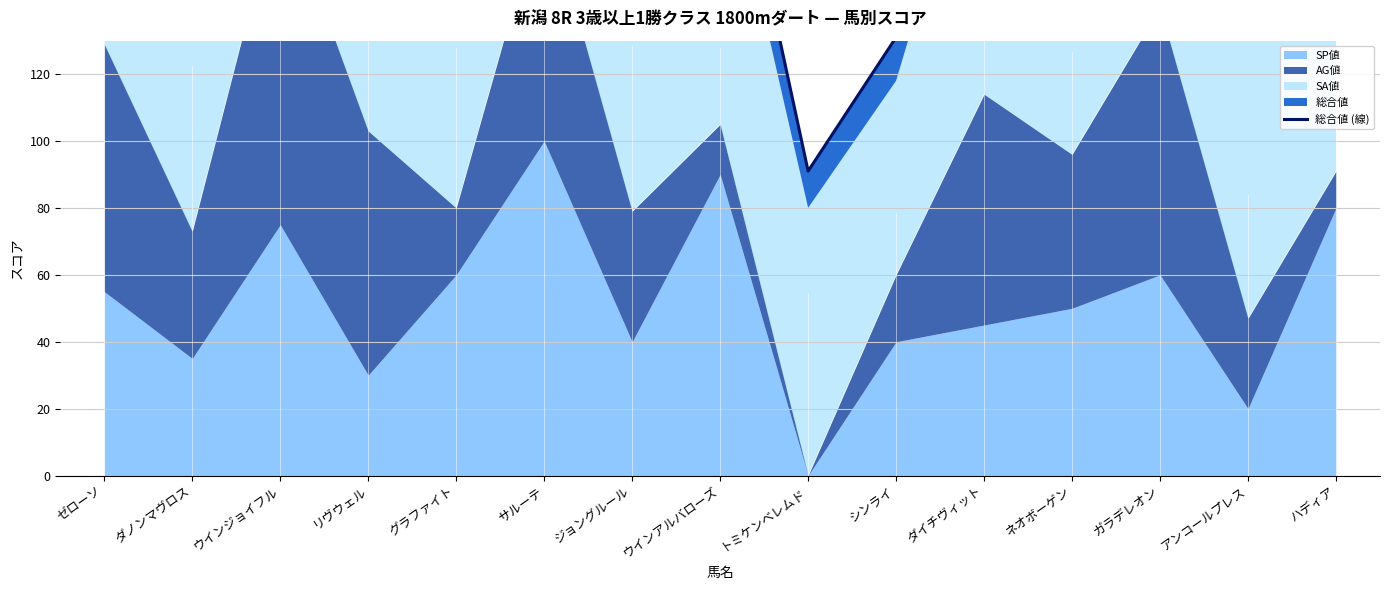

Reading left to right, transcribe all the data shown in this chart.

250	204	297	218	213	296	214	213	91	131	218	211	259	140	209